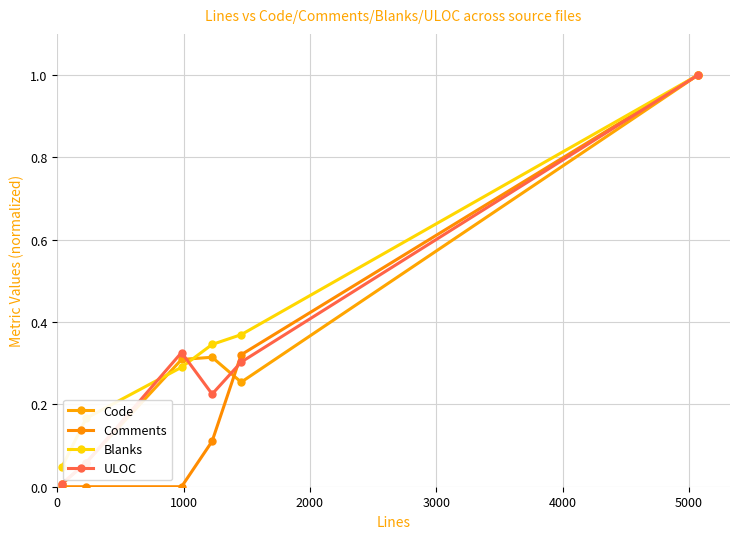

Reading left to right, transcribe all the data shown in this chart.

Code: 0.0	0.1	0.3	0.3	0.3	1.0
Comments: 0.0	0.0	0.0	0.1	0.3	1.0
Blanks: 0.0	0.2	0.3	0.3	0.4	1.0
ULOC: 0.0	0.1	0.3	0.2	0.3	1.0